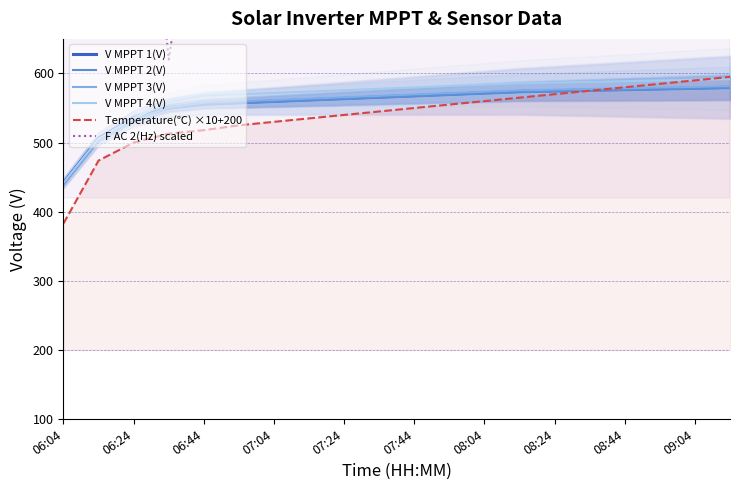

Does the chart display data point markers on the line(s)?

No